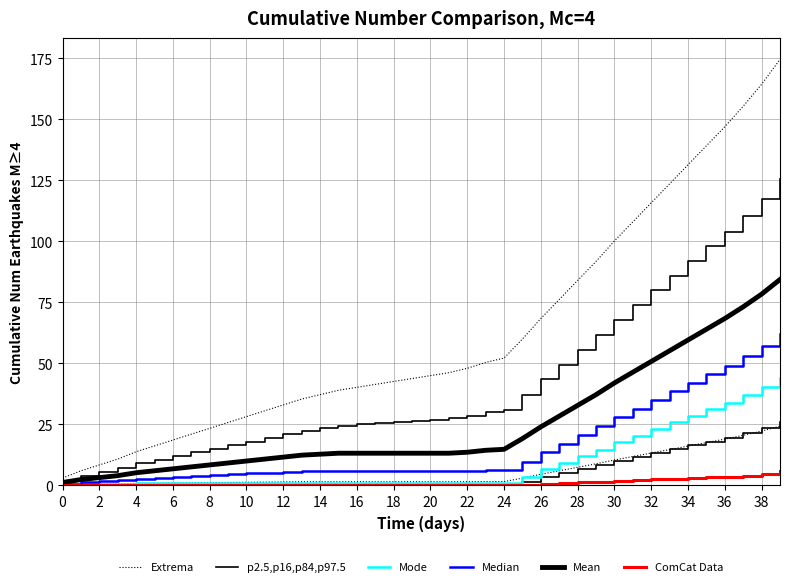

True or false: ComCat Data and Mean cross at least once.

False